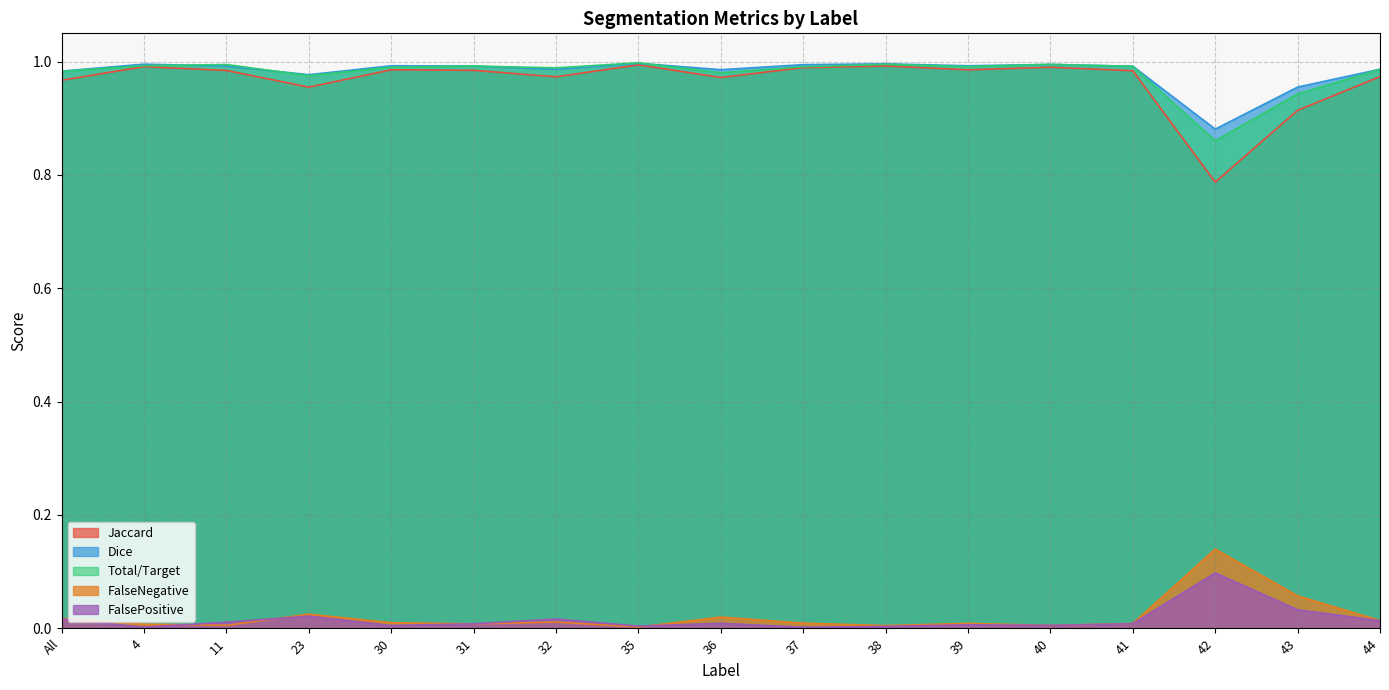

Read the Dice value at 37.

1.0